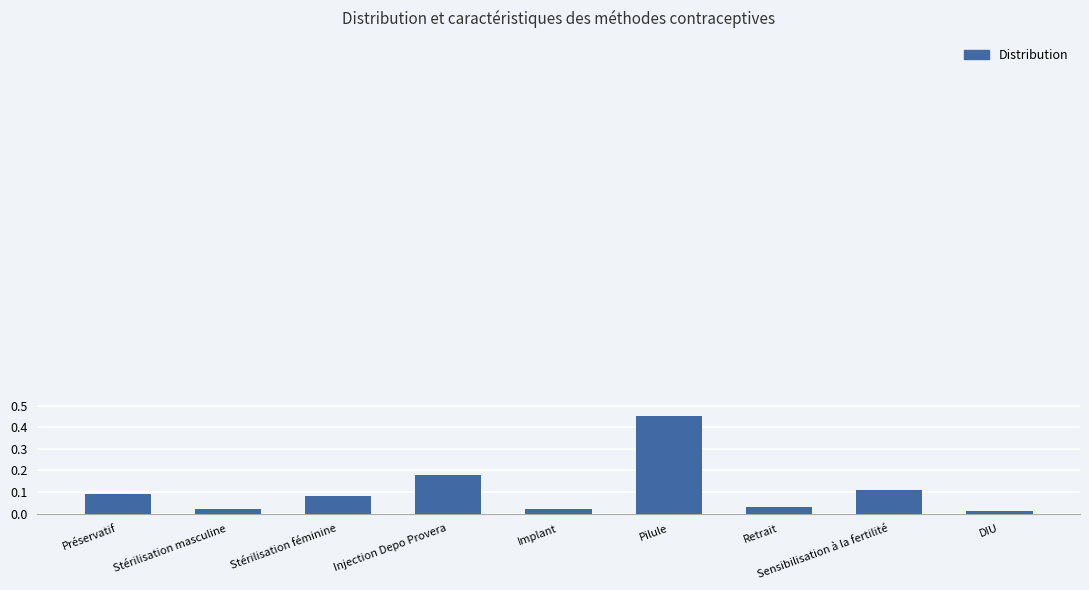

What is the value of the 8th bar from the left?

0.1